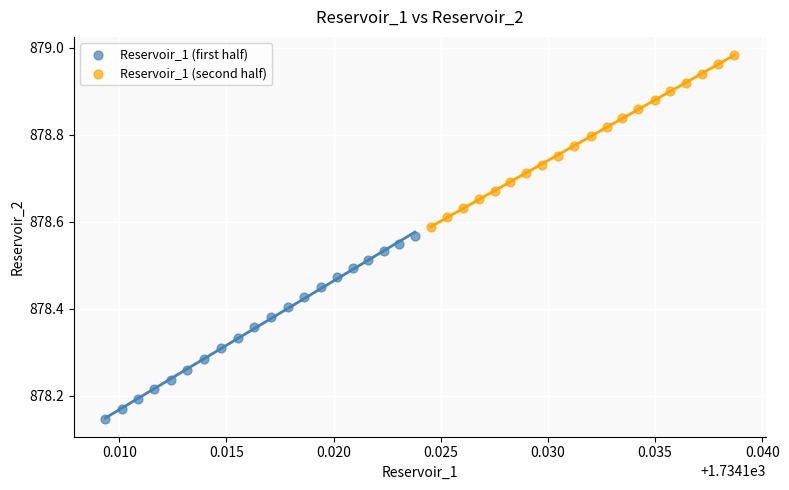

Which series reaches the maximum Y coordinate?

Reservoir_1 (second half)